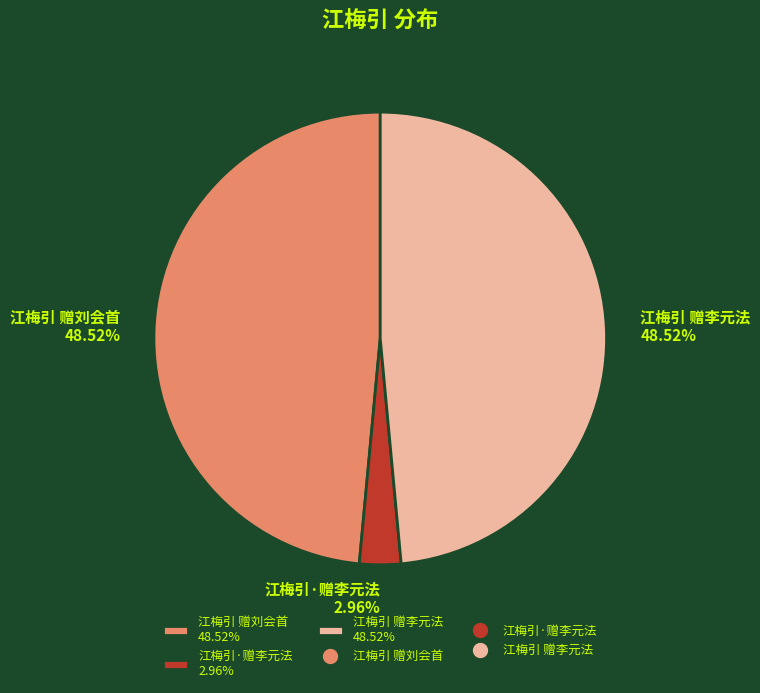

Count the number of slices in the pie.

3